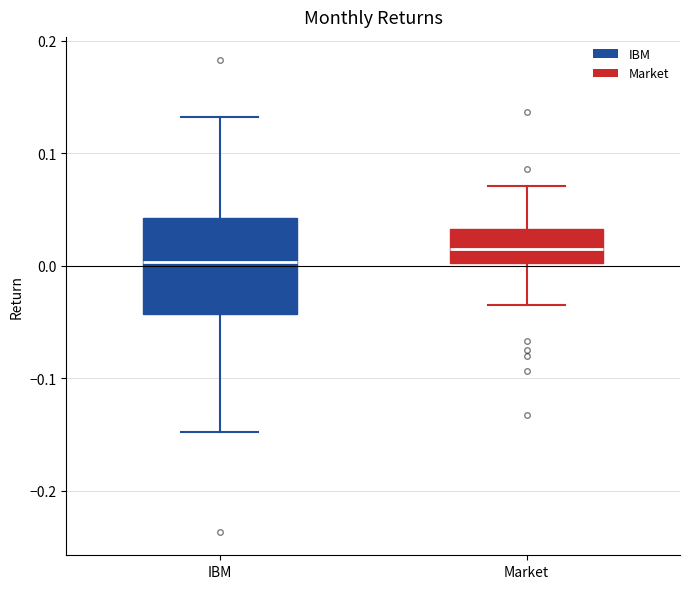

Reading left to right, read every box against the y-axis: the position of its median line, the range the box covers, and the ends of its whiskers. The values are not printed on the chart, so give them approximately, as read against the axis.

IBM: median 0.00, box -0.04 to 0.04, whiskers -0.15 to 0.13
Market: median 0.01, box 0.00 to 0.03, whiskers -0.04 to 0.07